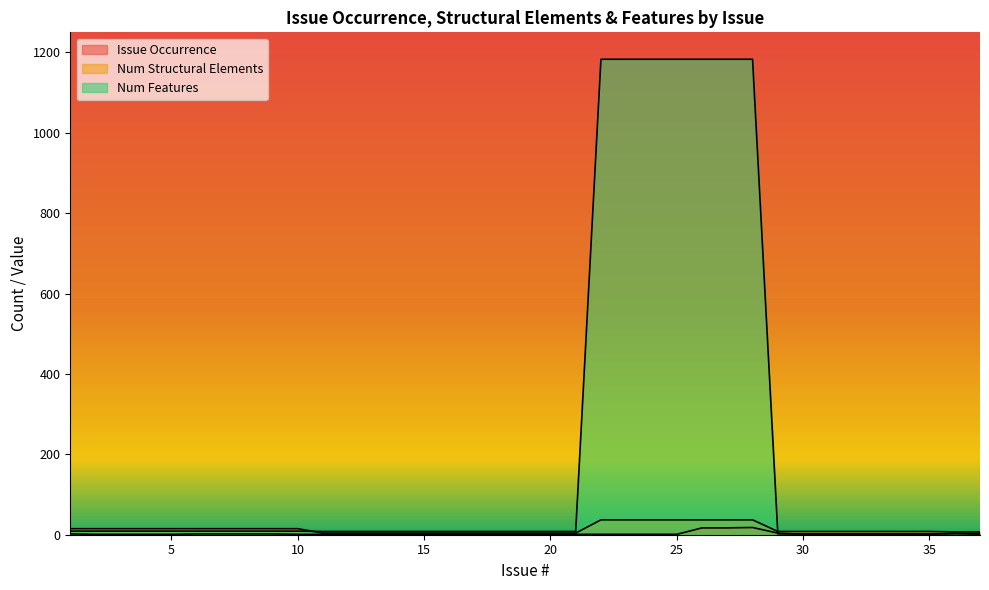

What is the difference between the highest and lowest values at 6?

13